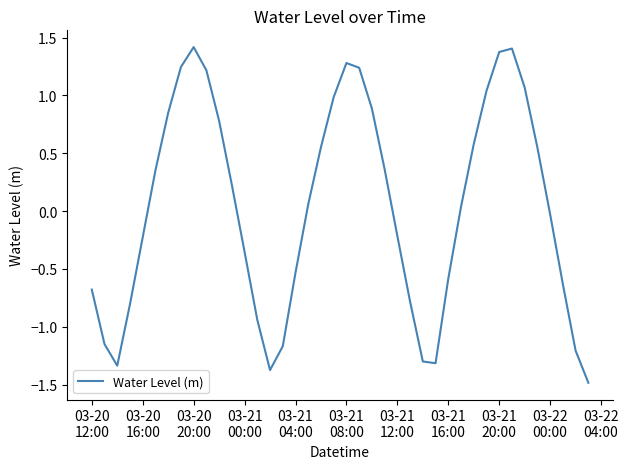

What is the smallest value displayed?

-1.5